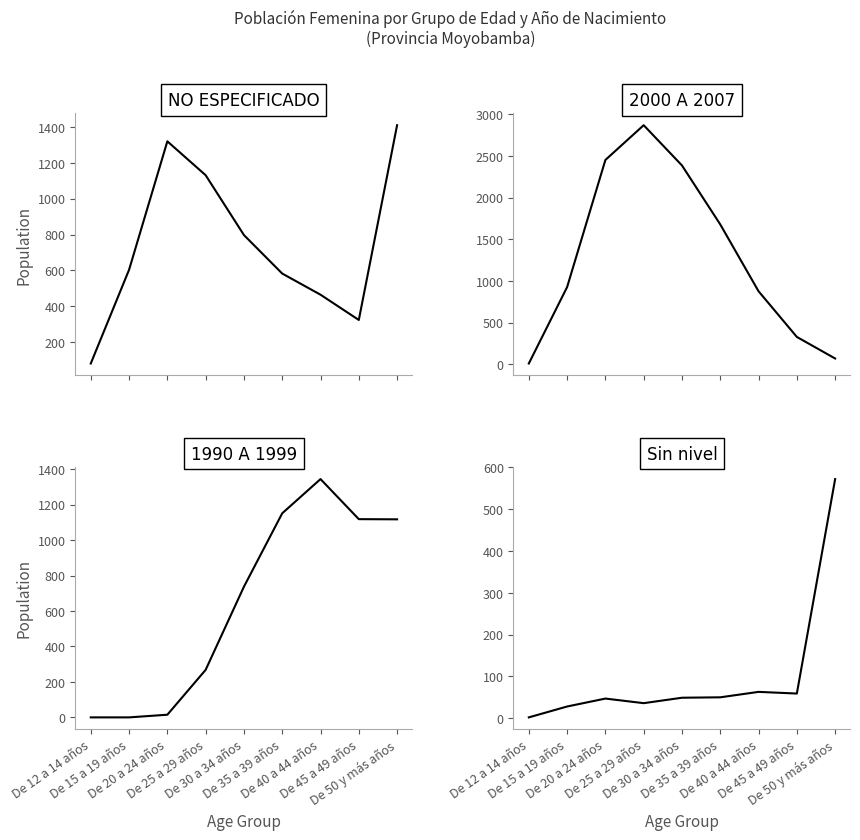

How many lines are shown in the chart?

4